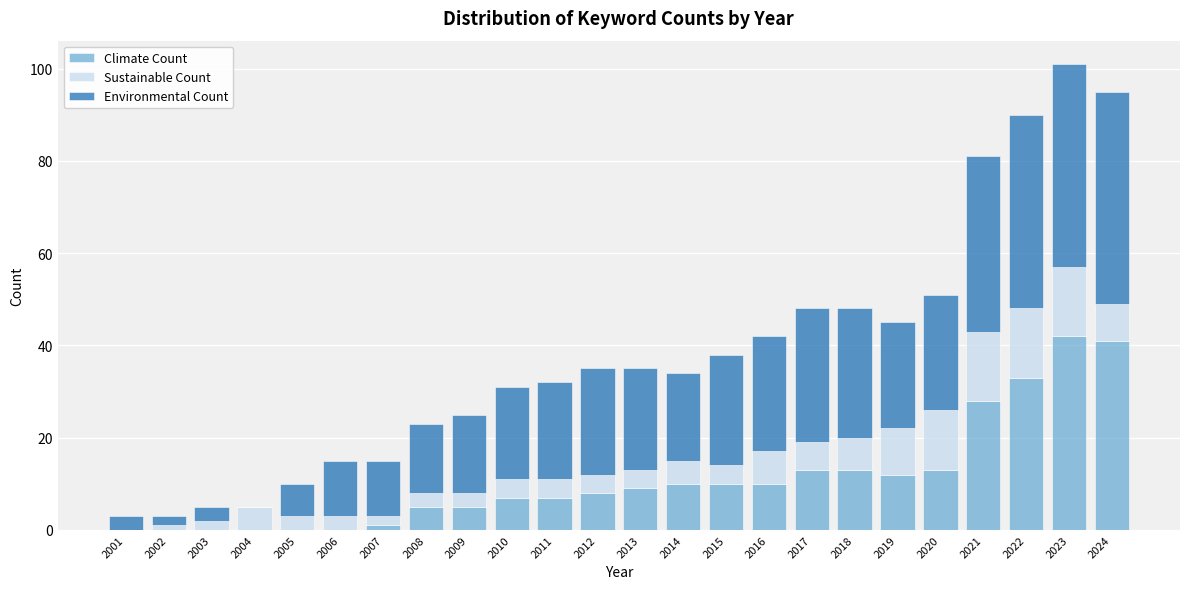

Is it true that Climate Count equals 9 at 2013?

True